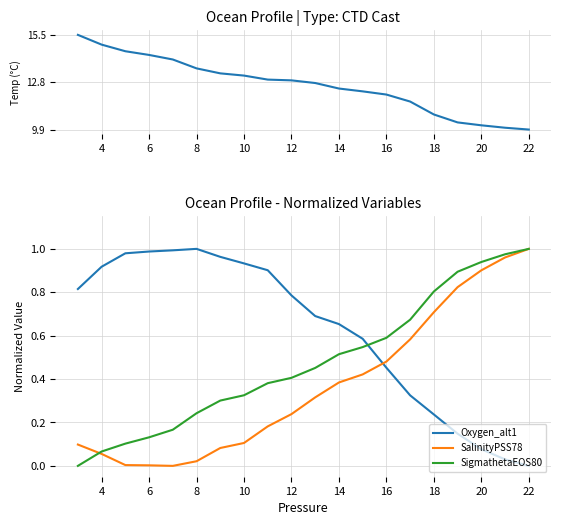

Is it true that SigmathetaEOS80 equals 0.8 at 18?

True